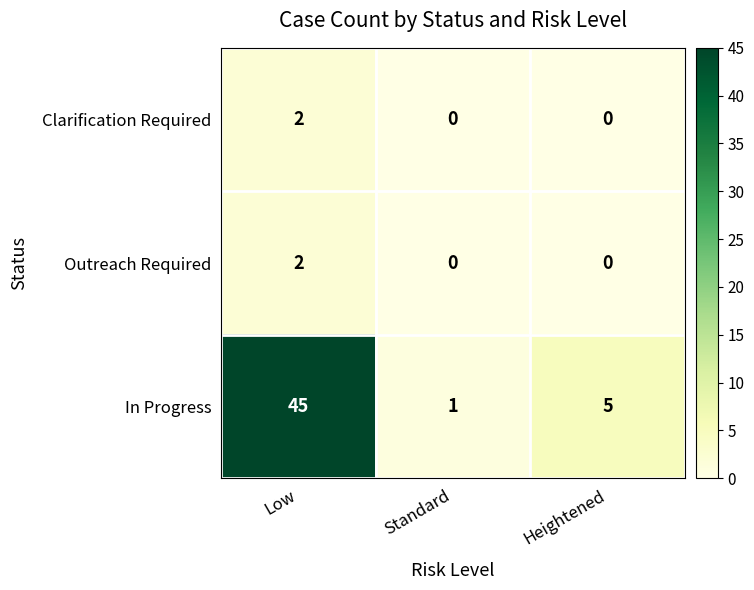

What is the spread (max minus min) of values at Heightened?

5